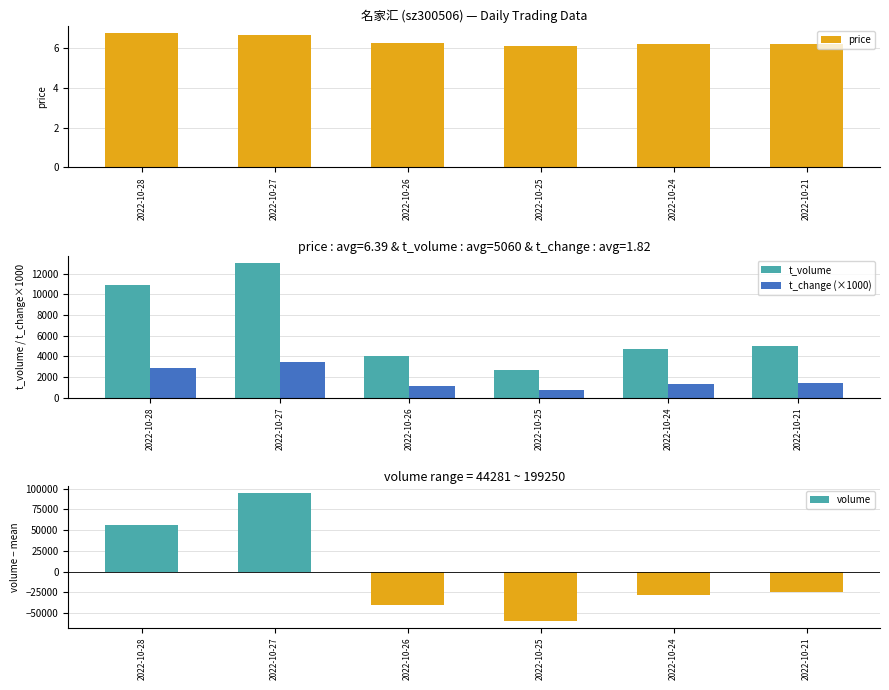

What is the value of the t_change (×1000) bar at the 2nd from the left?

3480